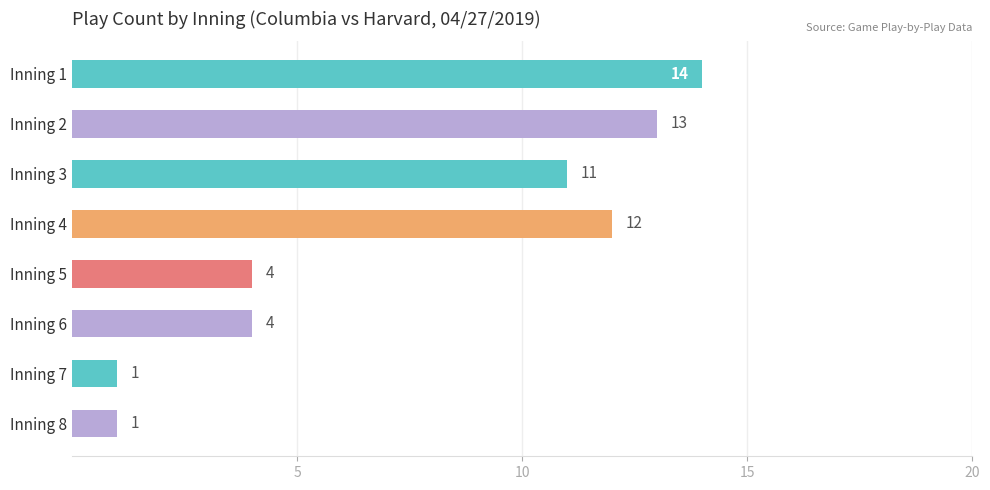

What is the difference between the second highest and second lowest values?

12